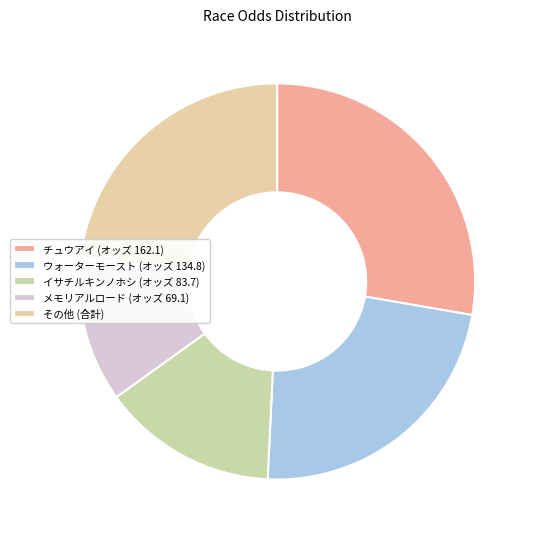

Is there a majority slice in this chart?

No